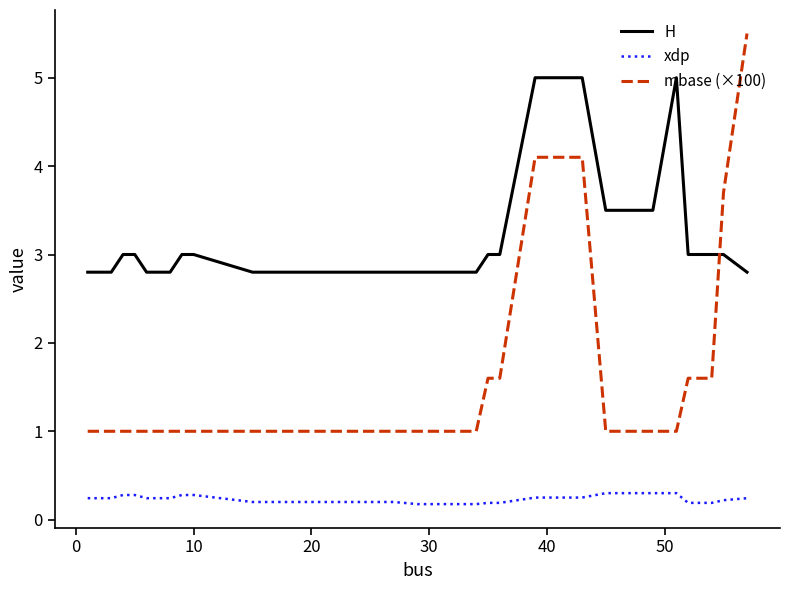

Count the number of data series in this chart.

3